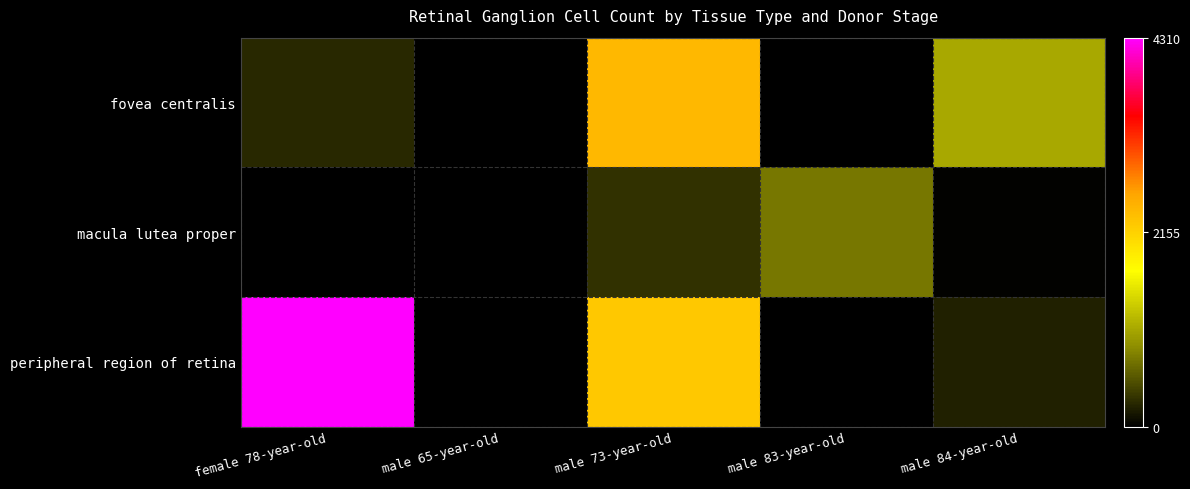

At which category is the sum across all series the highest?

male 73-year-old